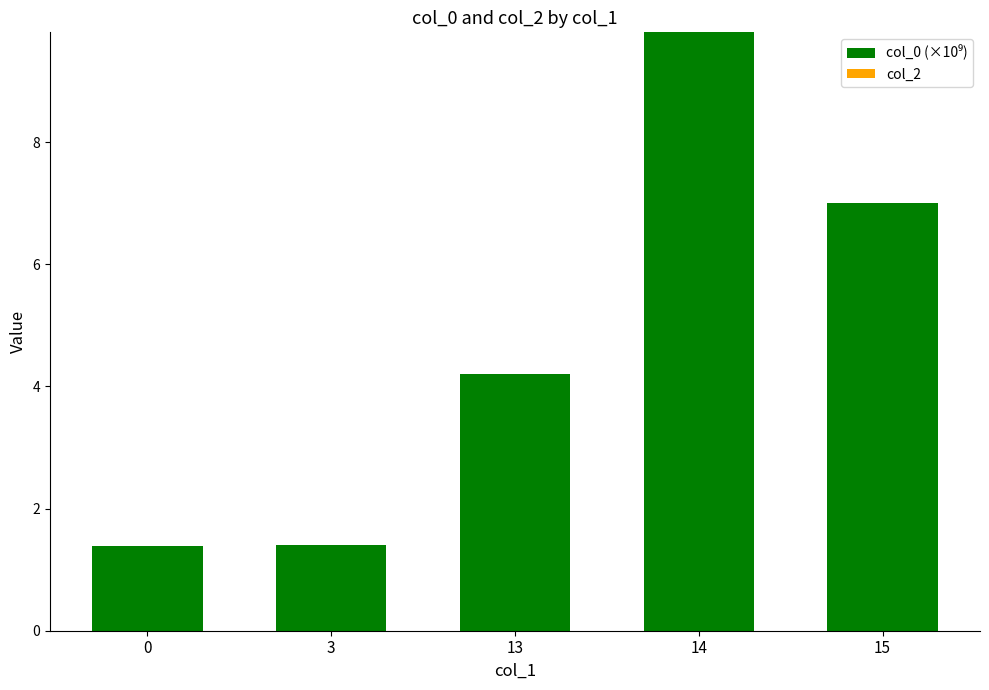

What is the difference between the maximum and minimum values?

8.4